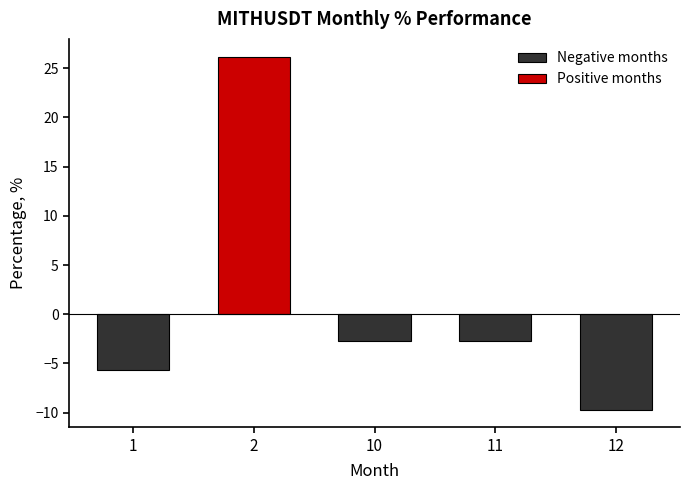

Are the bars horizontal?

No